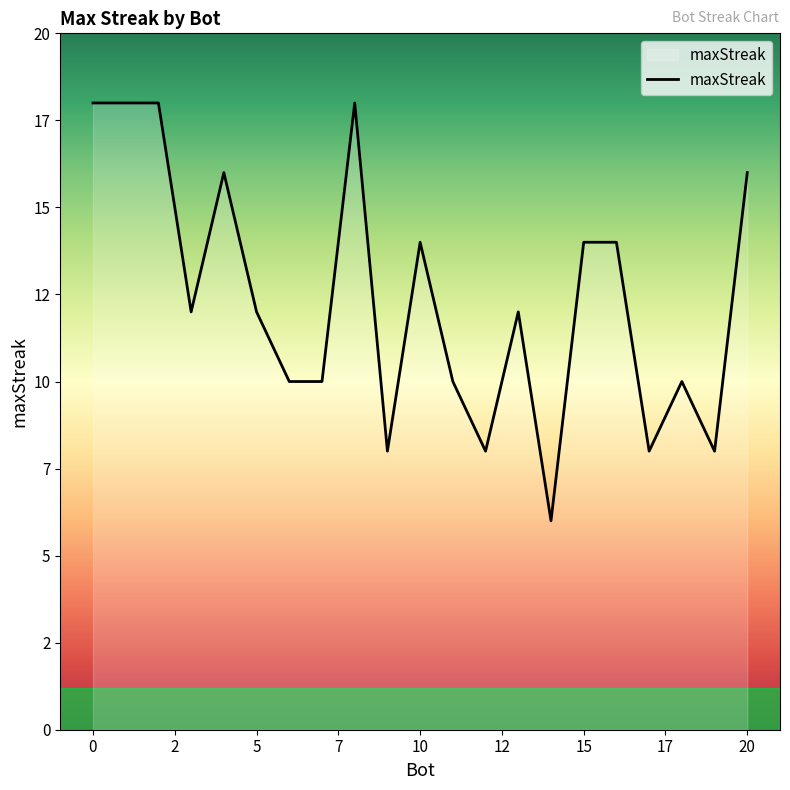

Is this an area chart (filled region under the line)?

Yes